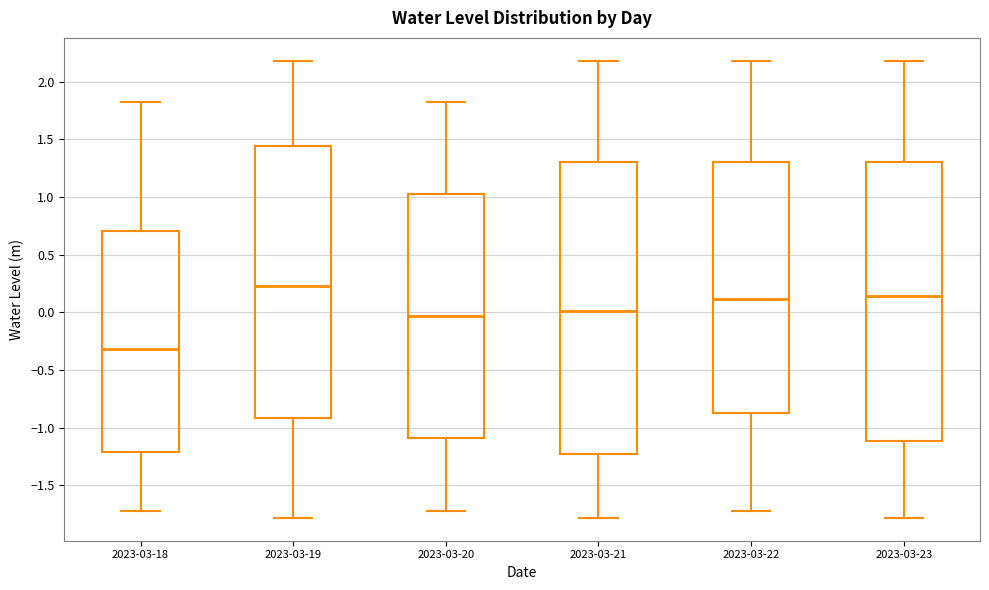

Comparing the boxes themselves (not the whiskers), which one is the tallest?

2023-03-21